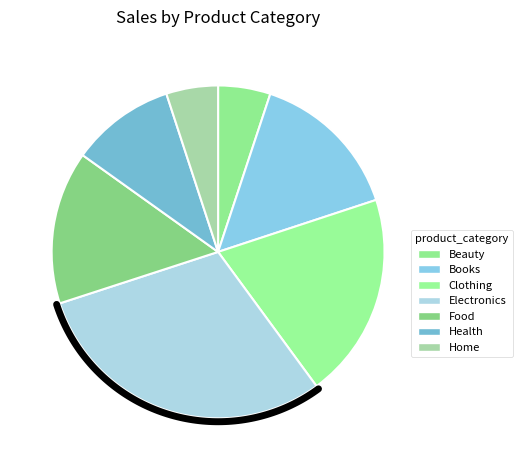

The Electronics slice represents 22% of the pie. True or false?

False